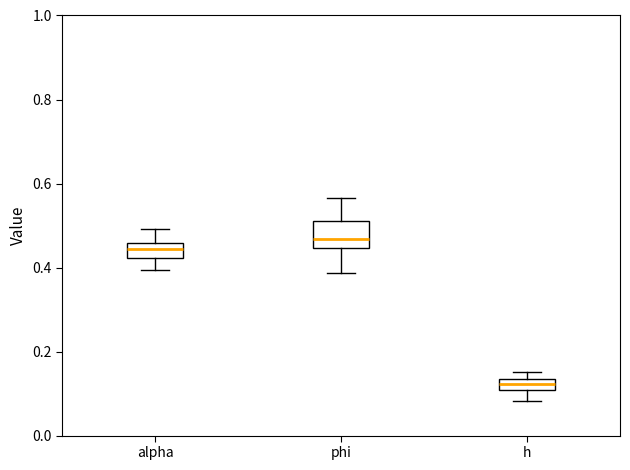

Which box has the lowest median line?

h